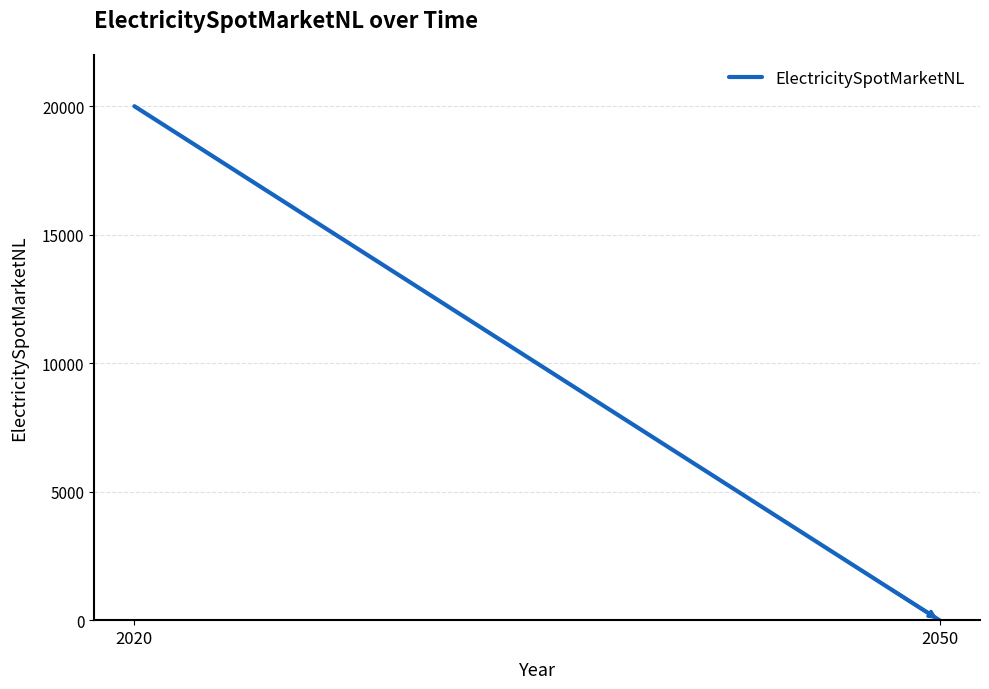

What is the difference between the maximum and minimum values?

20000.0